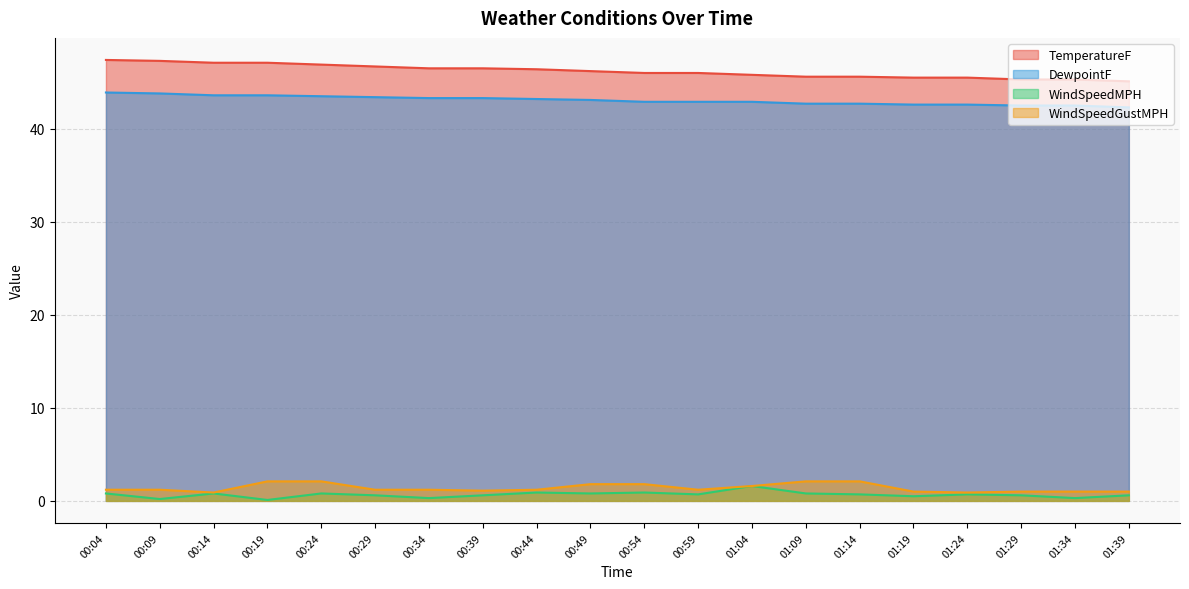

What is the smallest value displayed?

0.1